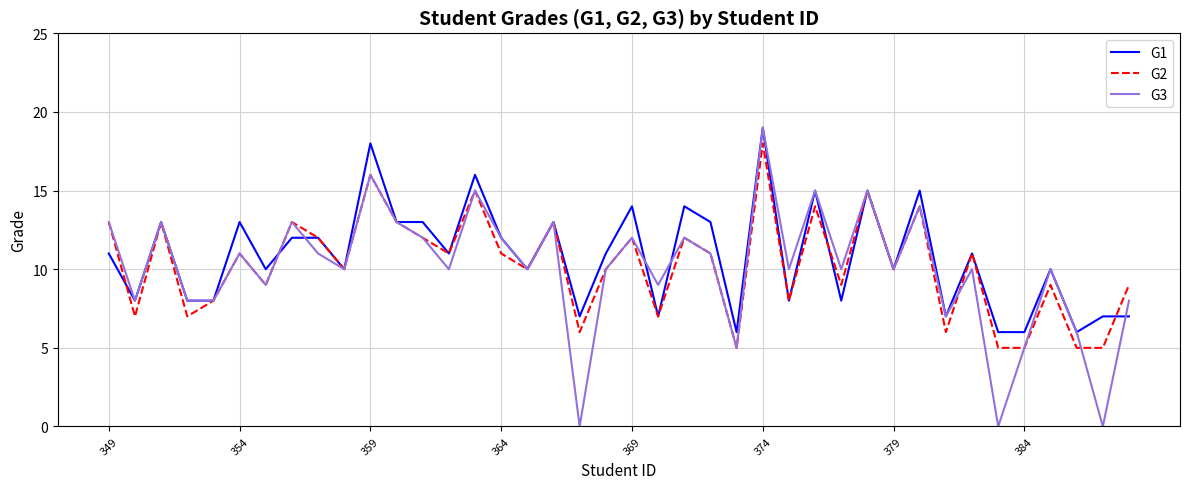

What is the maximum value for G3?

19